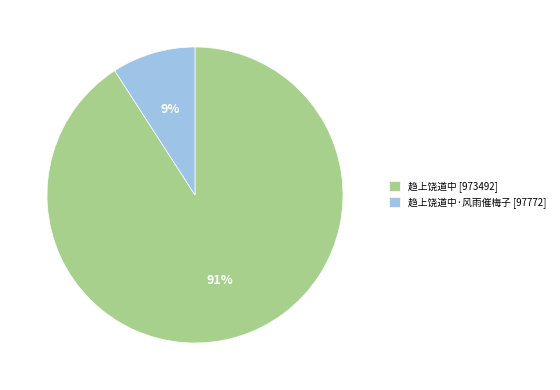

The 趋上饶道中 [973492] slice represents 77% of the pie. True or false?

False